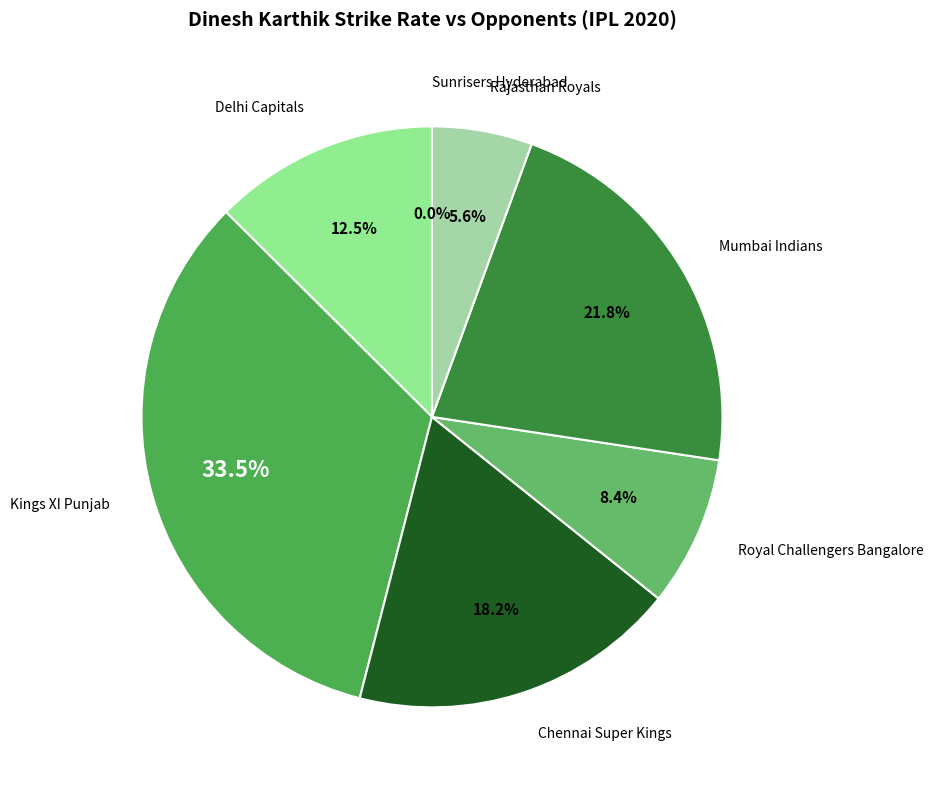

Does Kings XI Punjab represent more than half of the total?

No